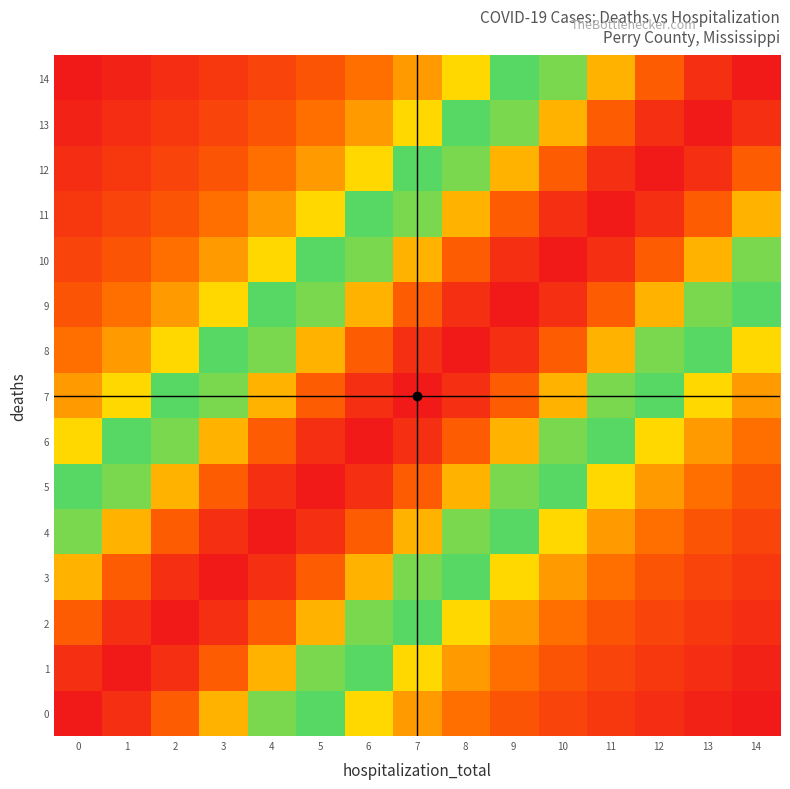

At how many categories does at least one series exceed 0?

15